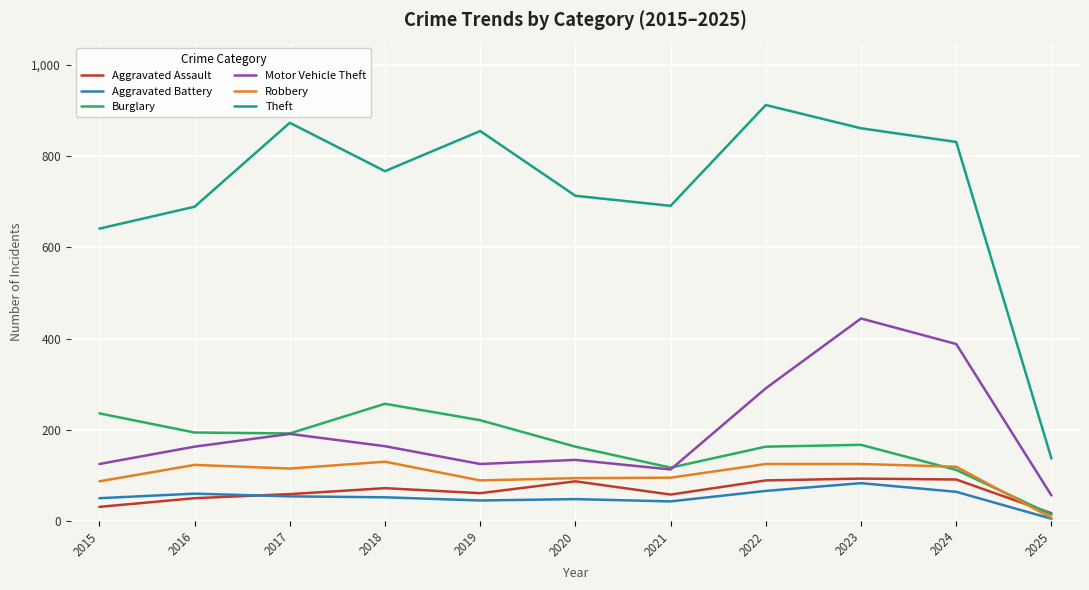

True or false: Motor Vehicle Theft has a value of 388 at 2024.

True